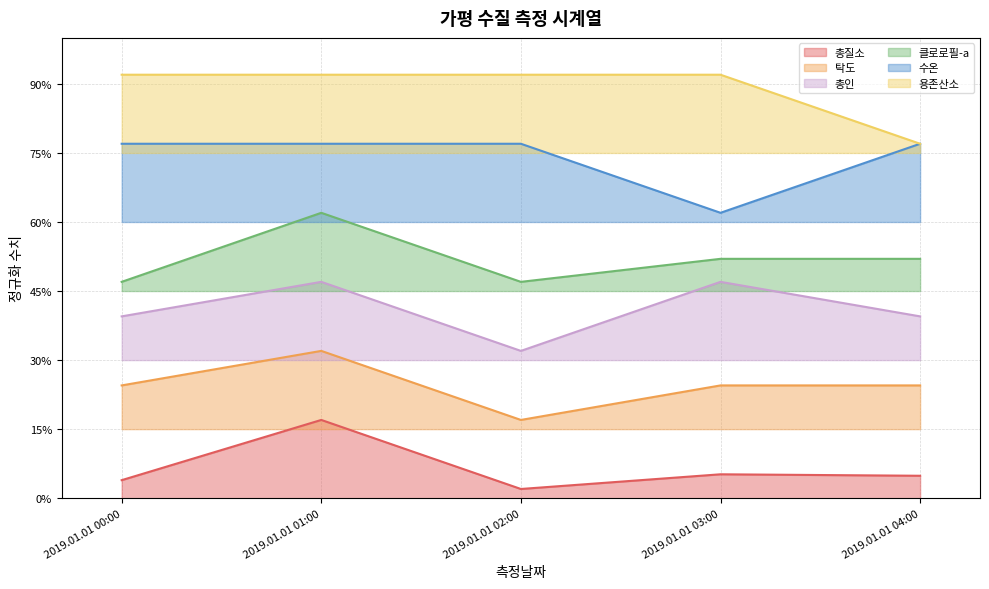

Which category has the lowest value across all series?

2019.01.01 02:00